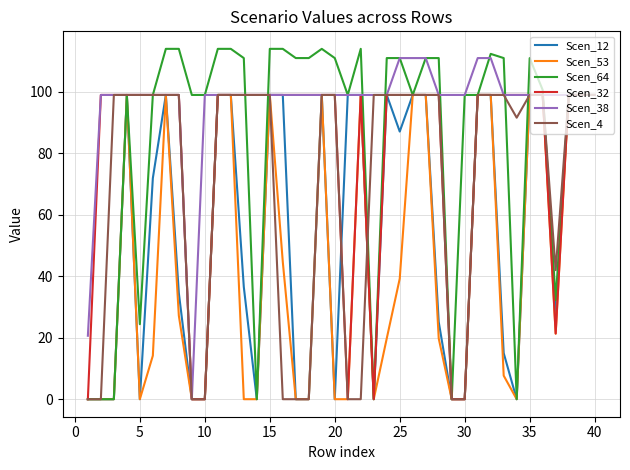

What is the maximum value shown in the chart?

114.0